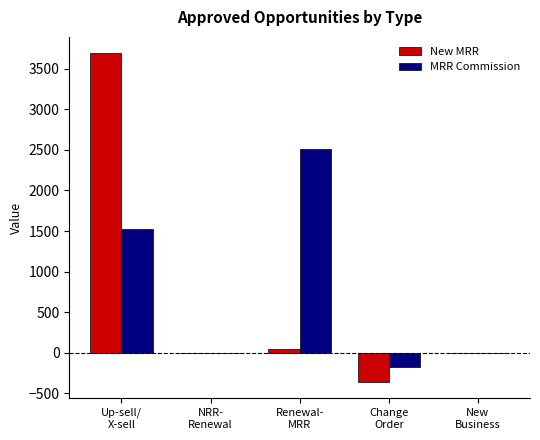

What is the maximum value shown in the chart?

3690.6